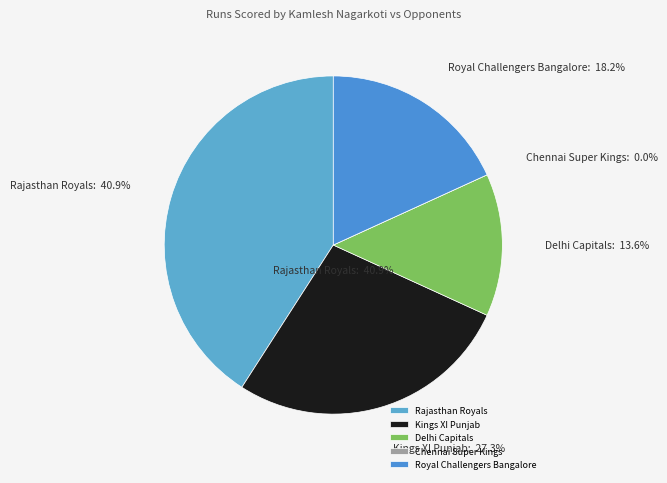

Count the number of slices in the pie.

5